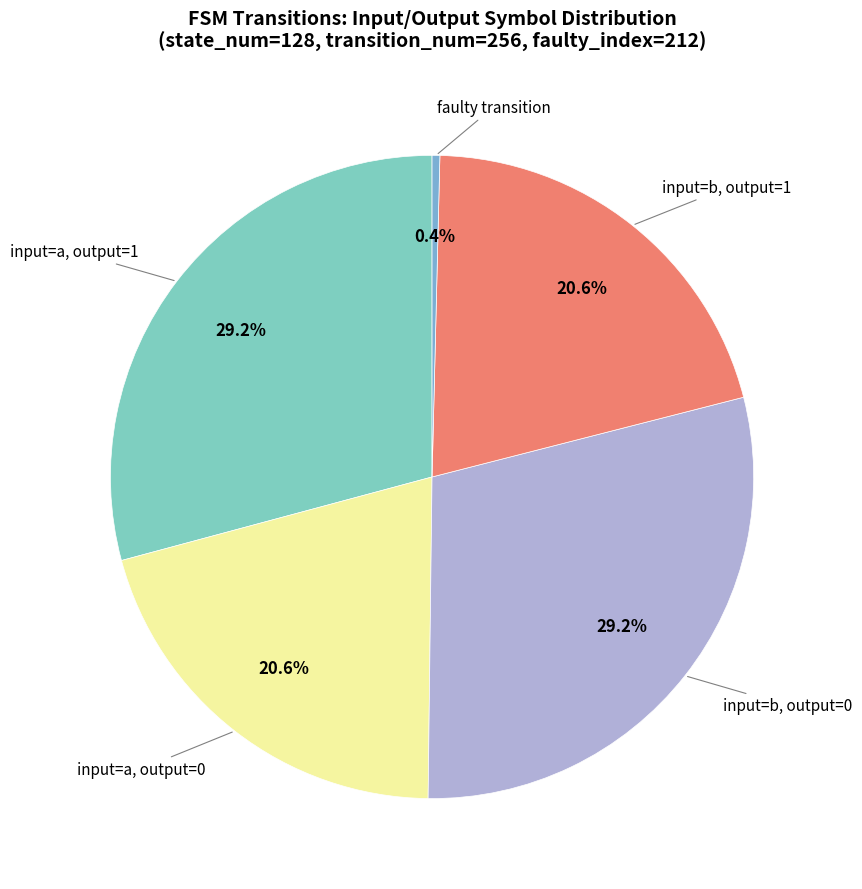

Which slice is the smallest?

faulty transition